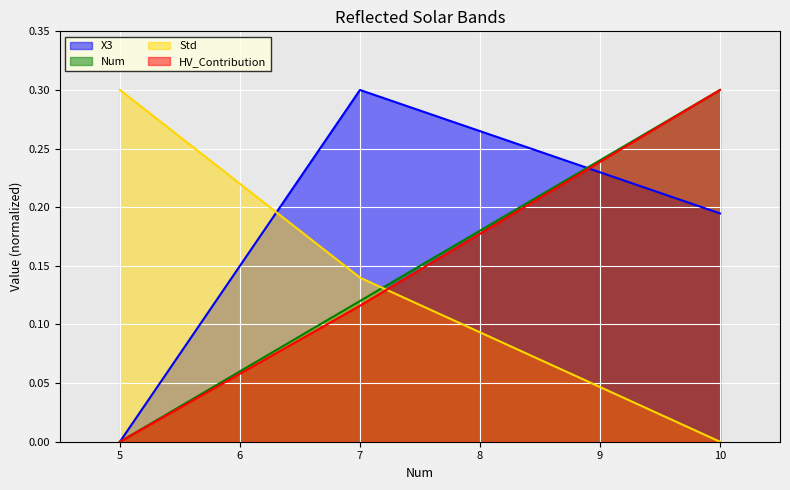

What is the total value across all series at 10?

0.8